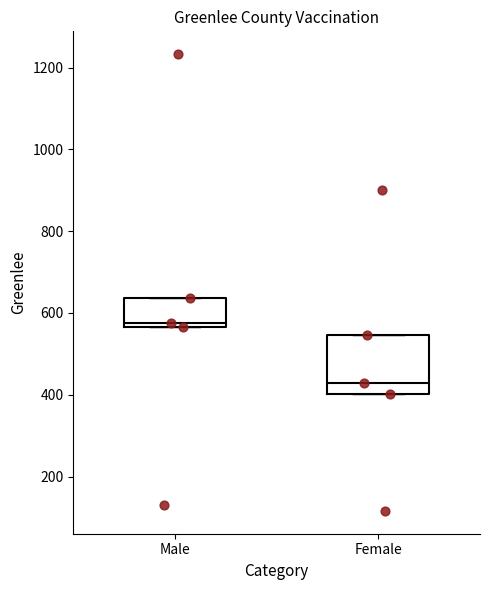

Reading left to right, transcribe this box plot: for each box, give where its median line is, the range the box spans, and where its two whiskers end, as read against the y-axis. The values are not printed on the chart, so give them approximately, as read against the axis.

Male: median 580, box 560 to 640, whiskers 560 to 640
Female: median 420, box 400 to 540, whiskers 400 to 540